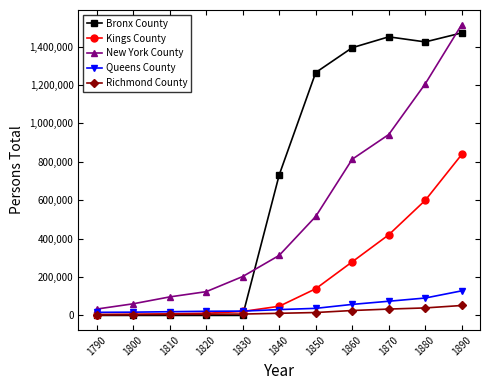

True or false: New York County and Richmond County intersect in this chart.

False